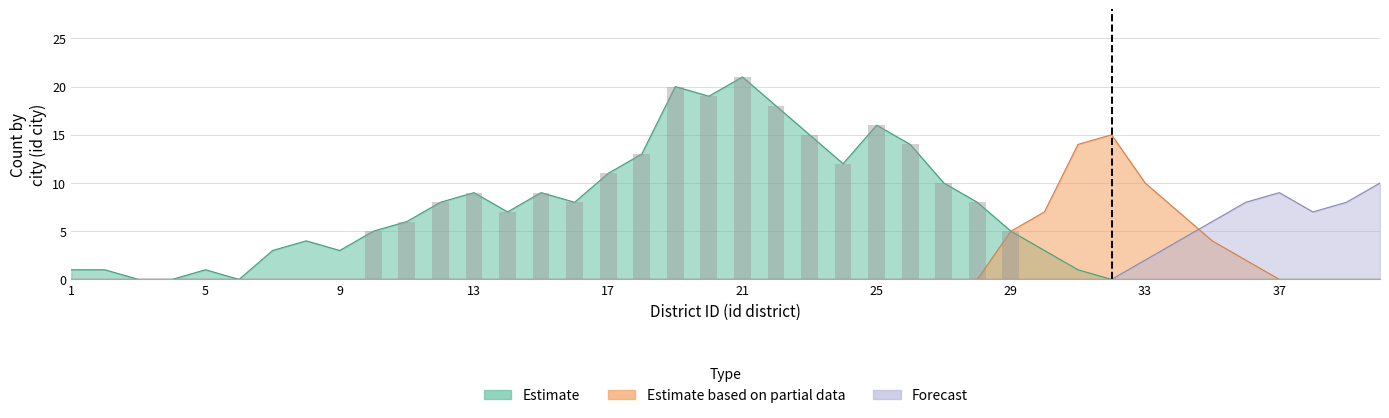

How many Forecast values are between 0 and 1?

32